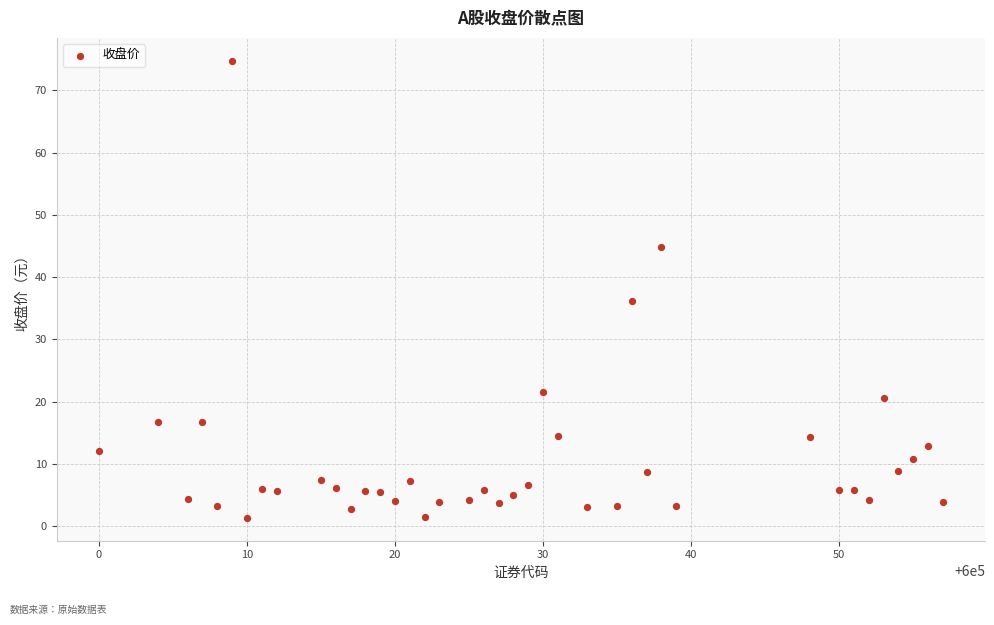

What is the range of Y values (max minus min)?

73.5